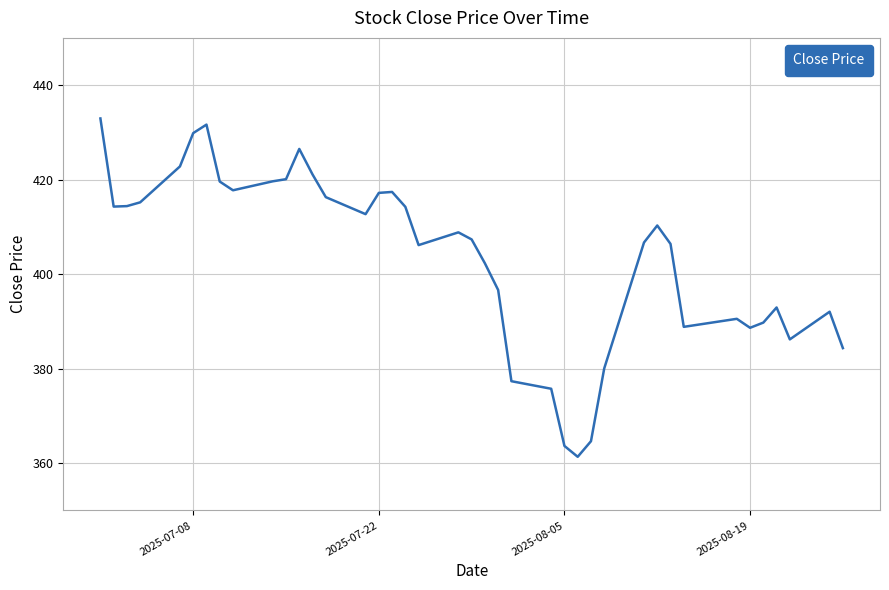

What is the minimum value shown in the chart?

361.4